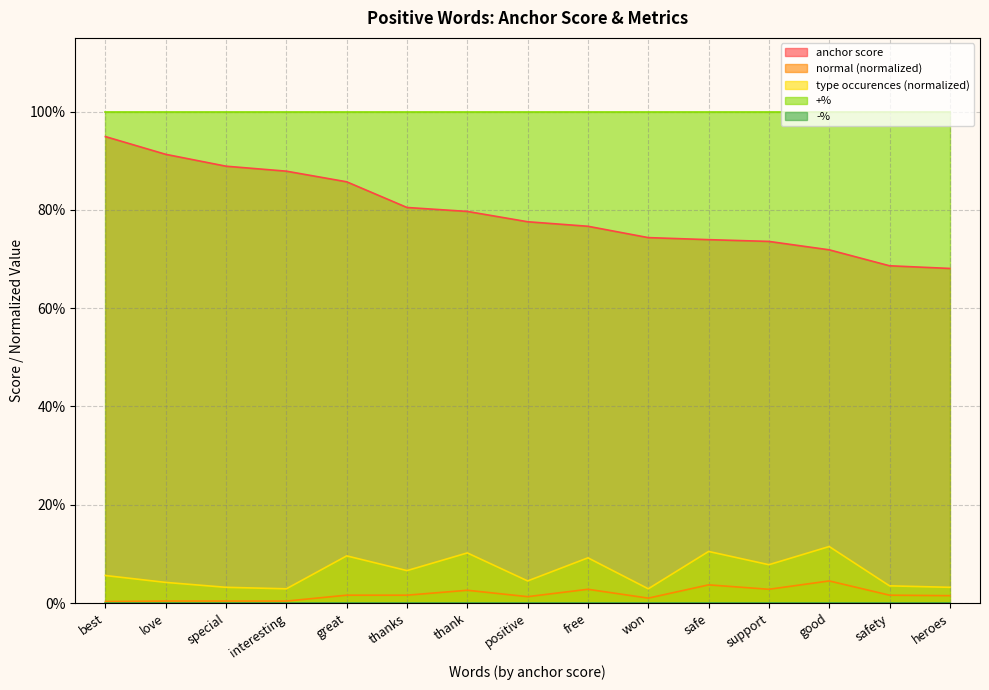

What is the label of the 13th point from the right?

special